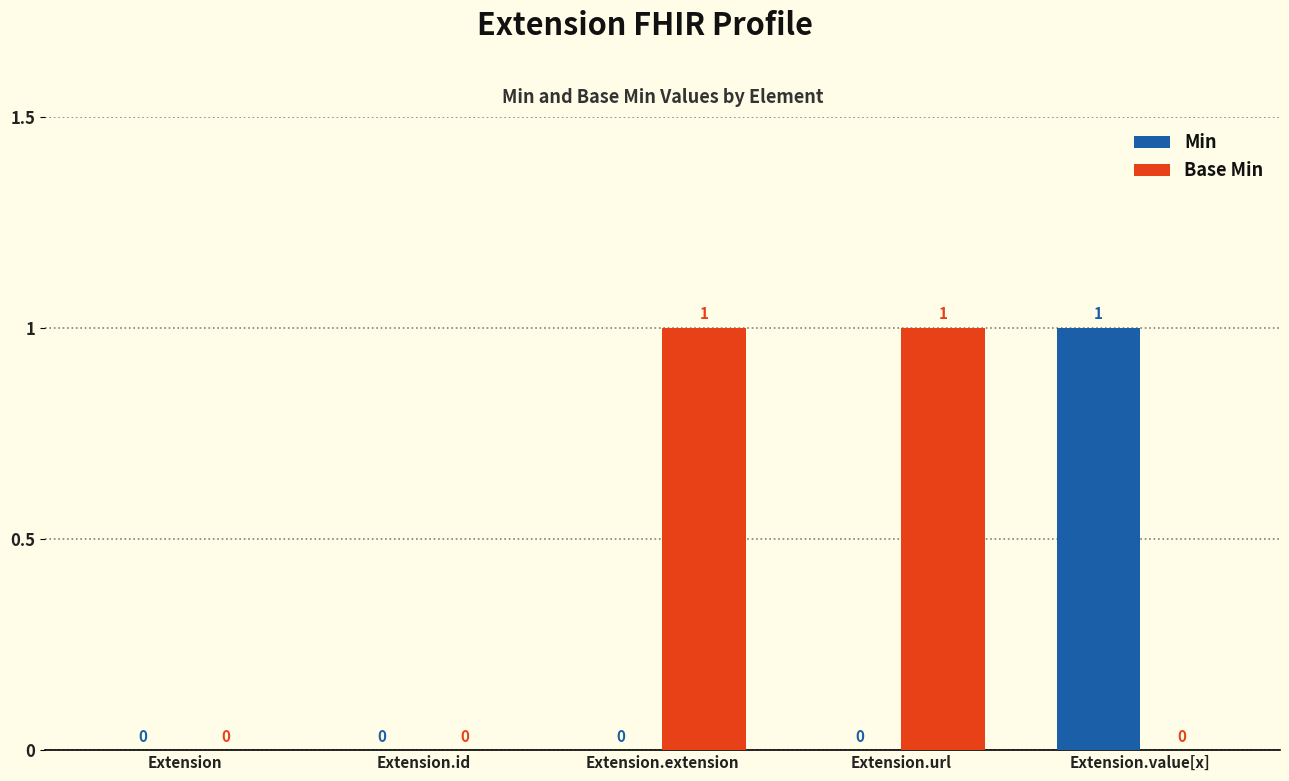

Reading left to right, list all the values displayed in this chart.

Min: 0	0	0	0	1
Base Min: 0	0	1	1	0